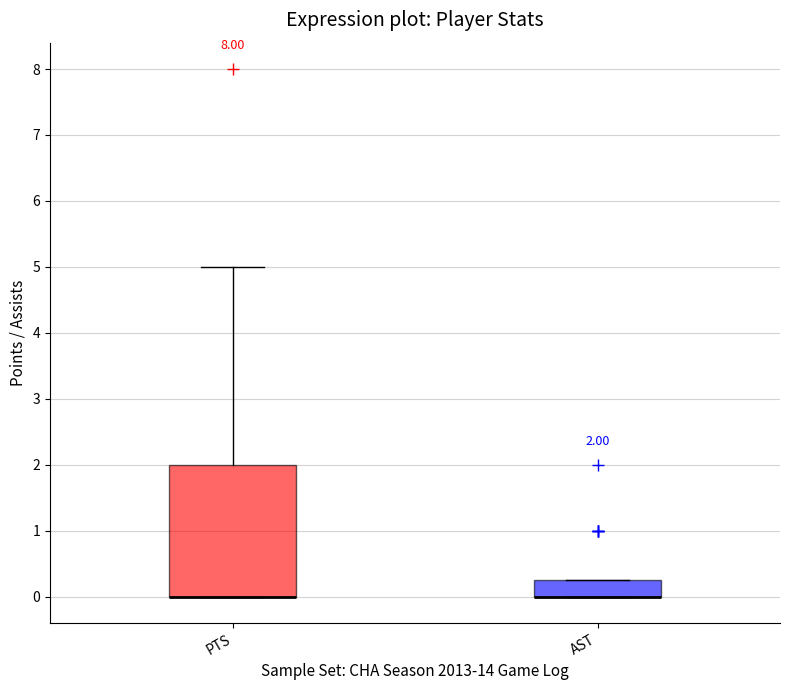

Comparing the boxes themselves (not the whiskers), which one is the tallest?

PTS